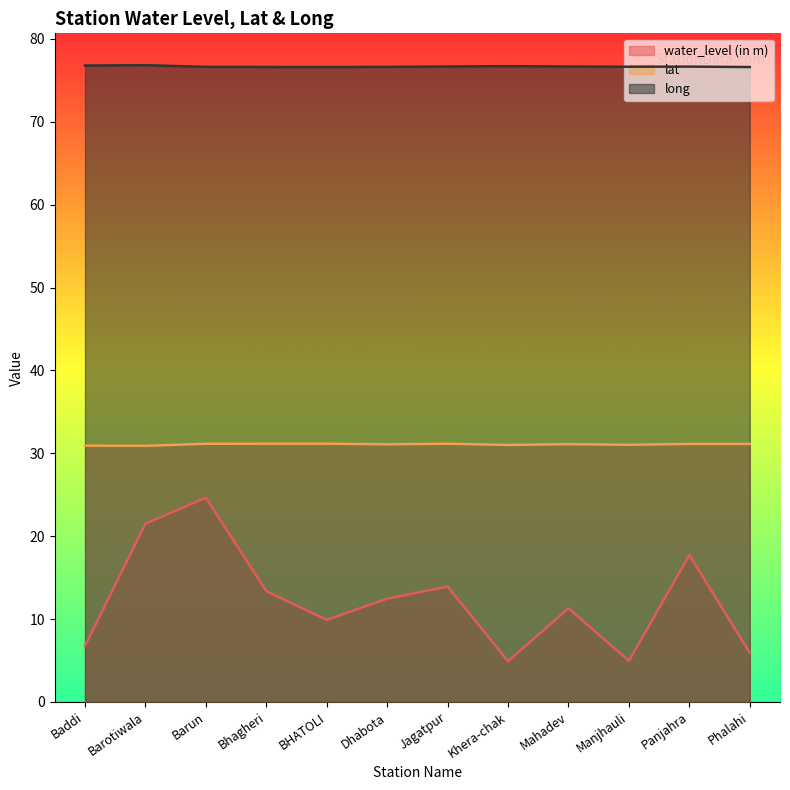

True or false: long and lat intersect in this chart.

False